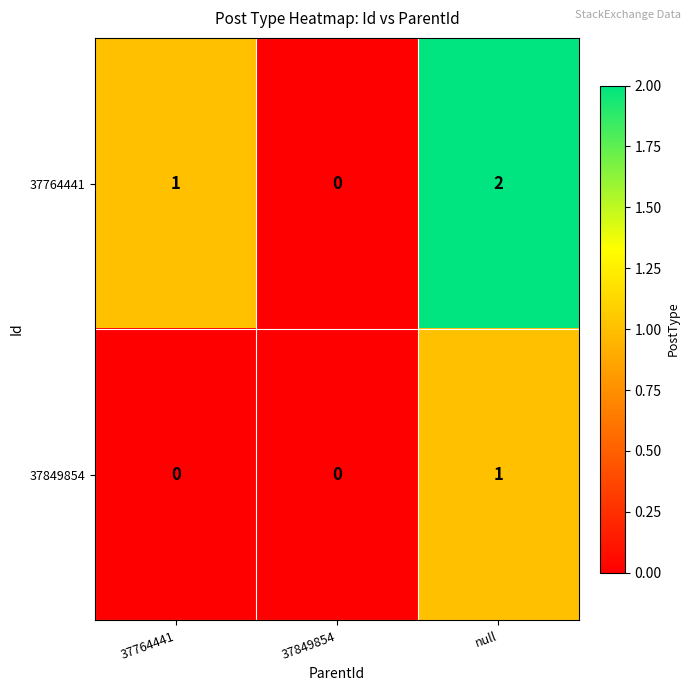

Which category has the highest value in the 37849854 series?

null